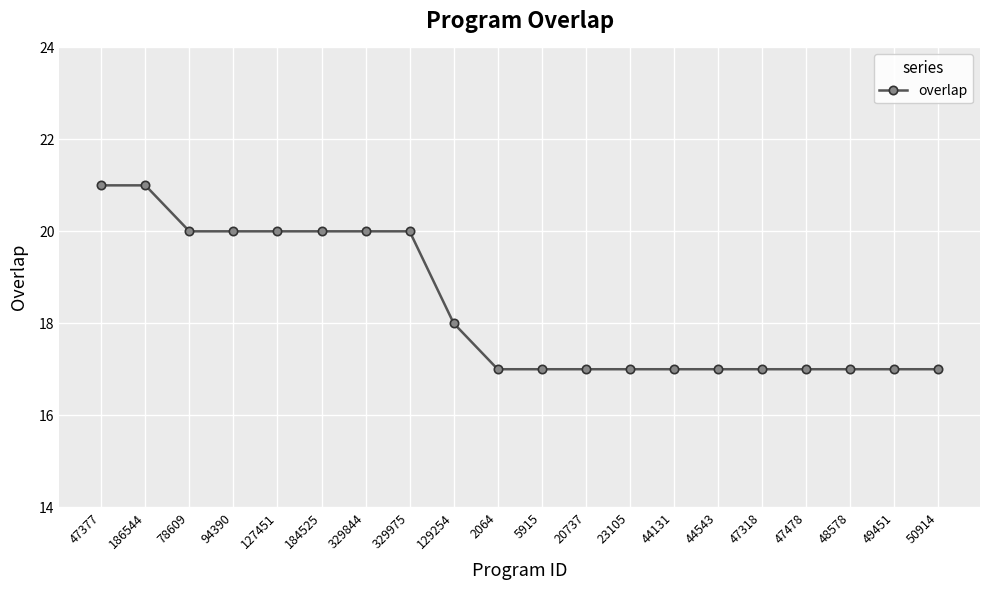

The chart shows a value of 17 at 48578. True or false?

True